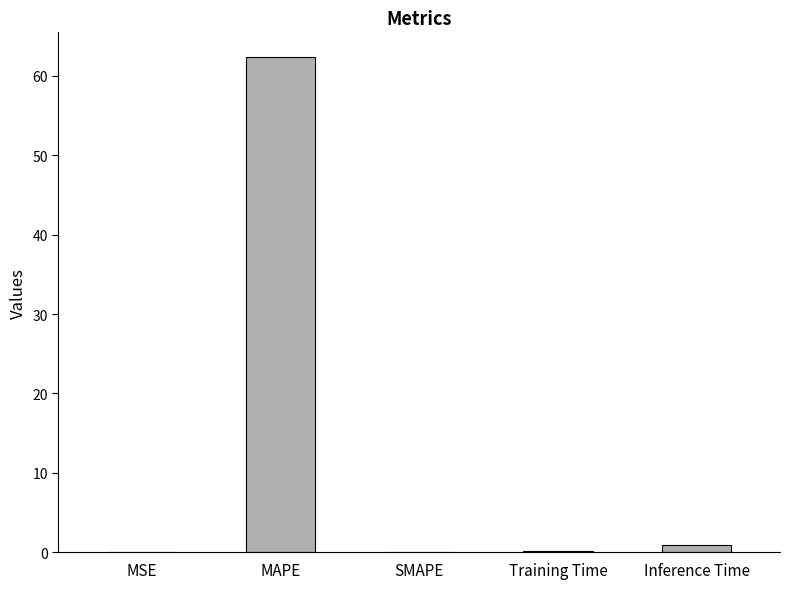

What is the maximum value shown in the chart?

62.4